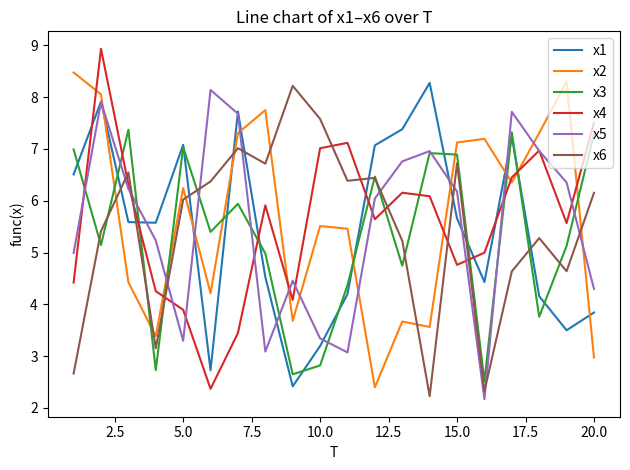

At how many categories does at least one series exceed 7?

19